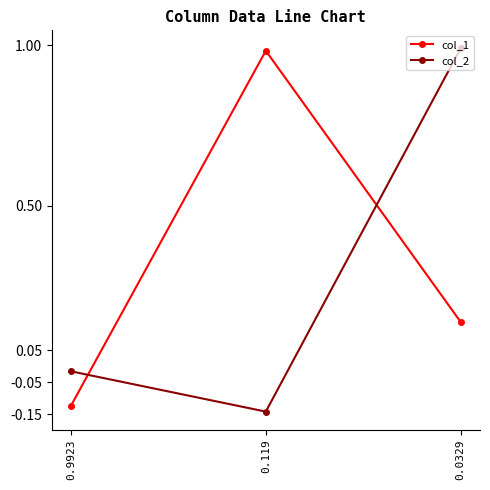

At which label does col_2 first exceed 0?

0.0329